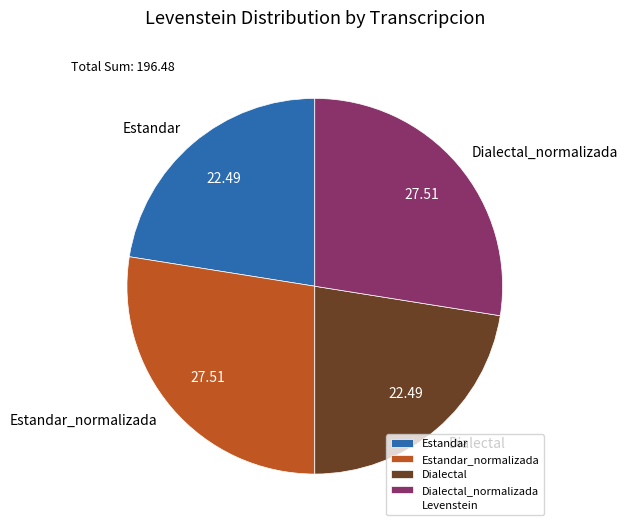

Between Dialectal and Dialectal_normalizada, which is larger?

Dialectal_normalizada